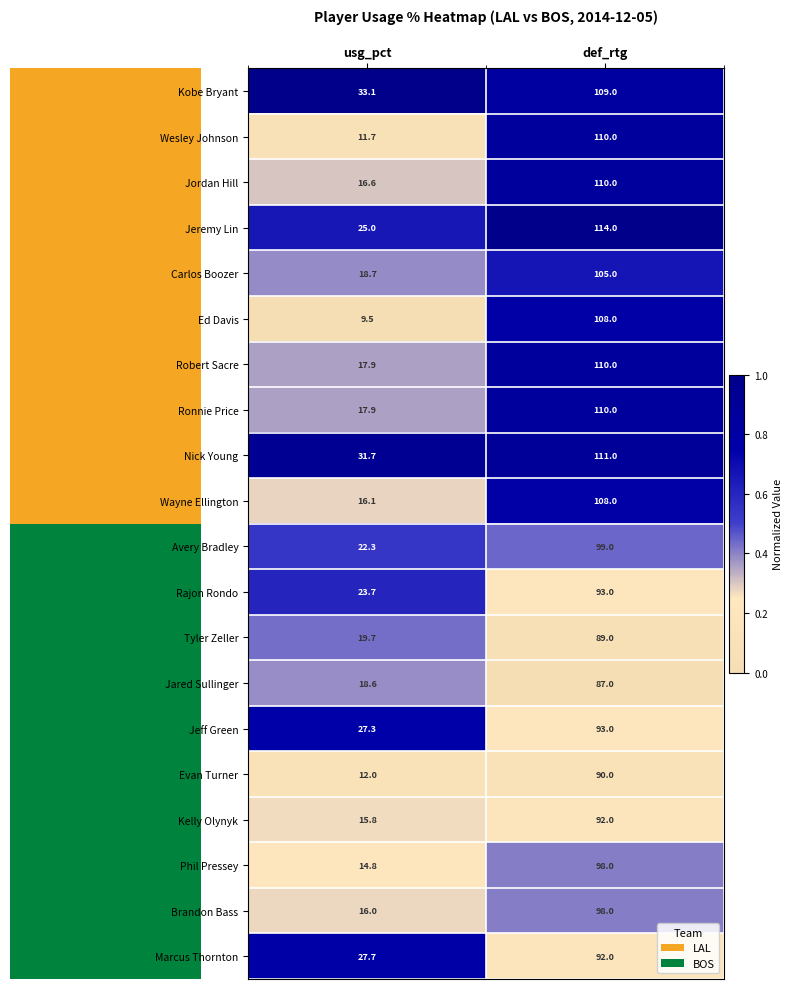

Which label corresponds to the largest value in the chart?

def_rtg